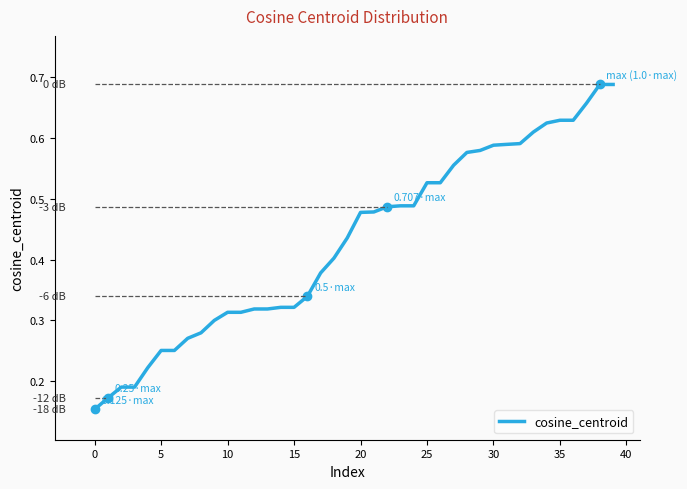

Does the chart have visible grid lines?

No